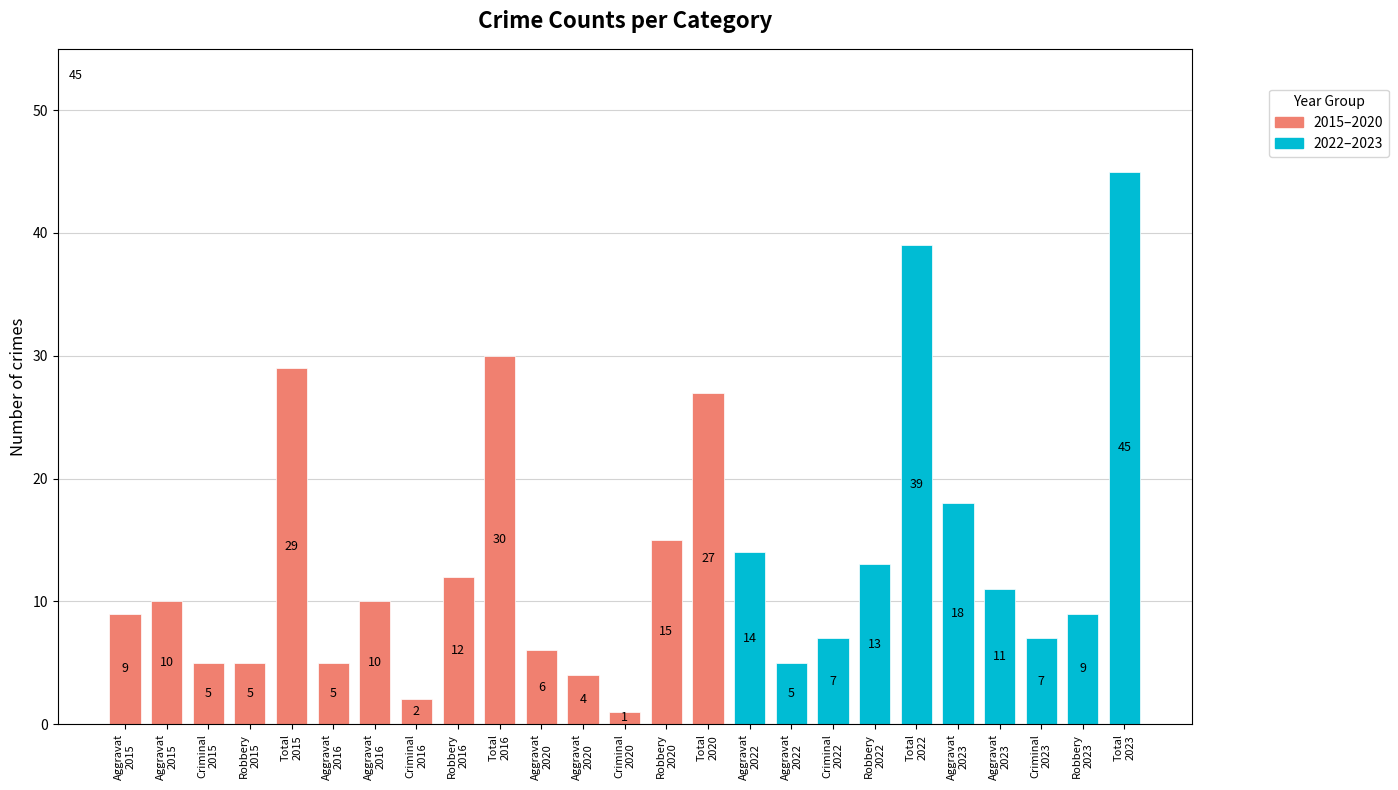

Count the number of categories in the chart.

25